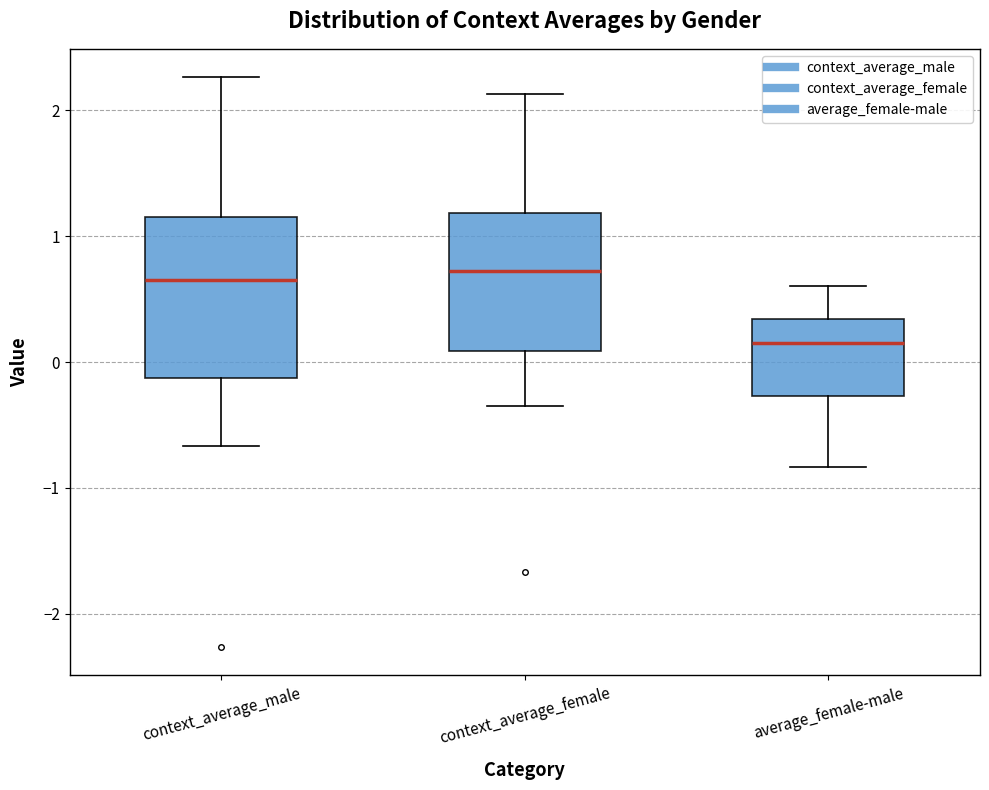

Where does the lower whisker of the box for context_average_female end on the y-axis? The values are not printed on the chart, so give them approximately, as read against the axis.

-0.4